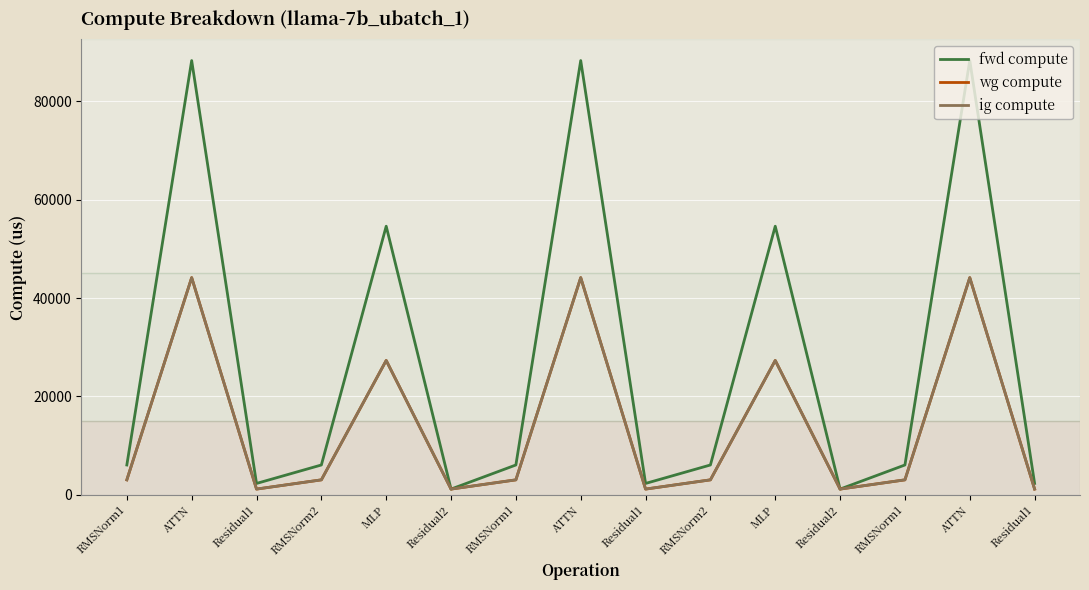

What is the value of the ig compute point at the 5th from the left?

27304.8